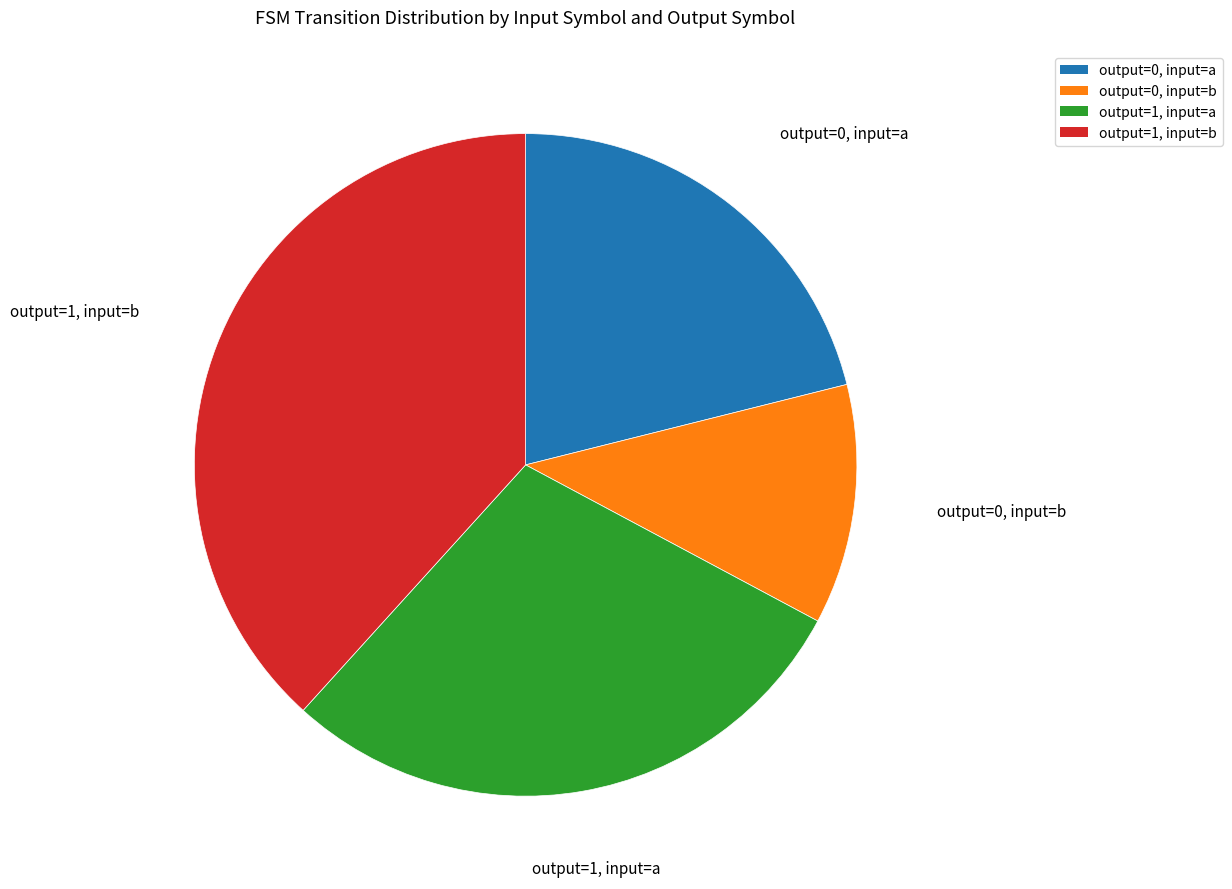

Which category has the biggest portion of the pie?

output=1, input=b